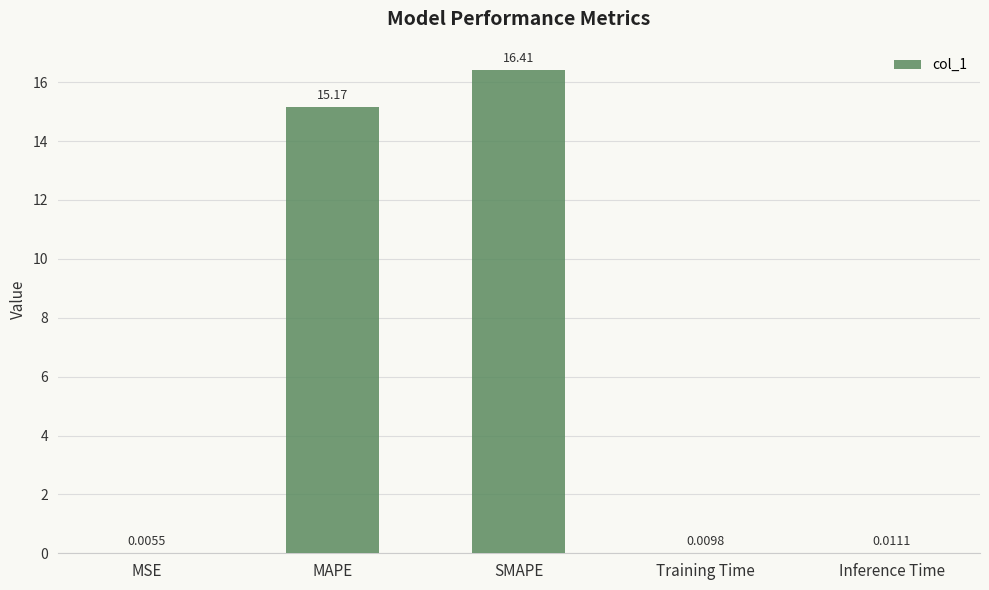

Does the chart contain stacked bars?

No